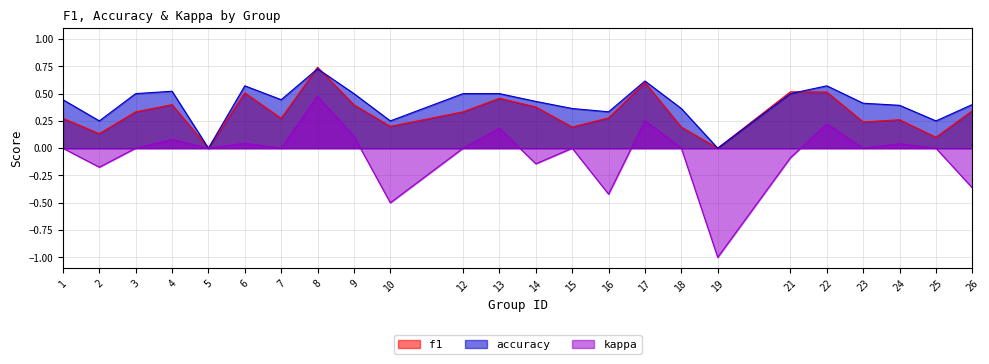

What are all the series names shown in the legend?

f1, accuracy, kappa